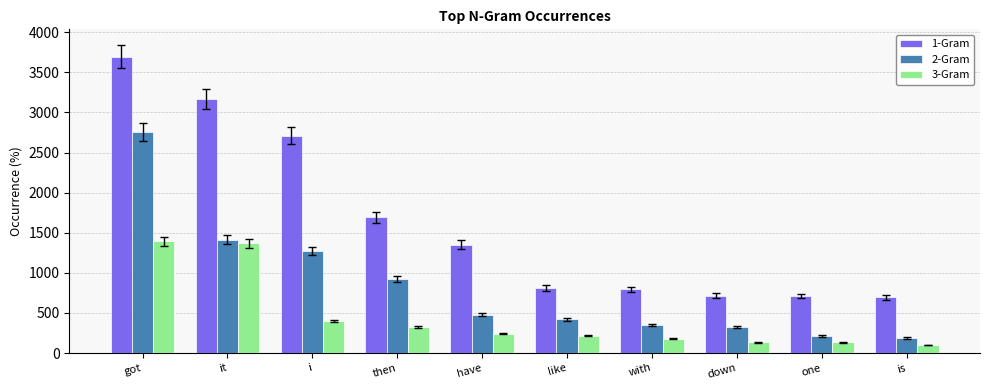

At with, list the series in order from largest to smallest.

1-Gram, 2-Gram, 3-Gram